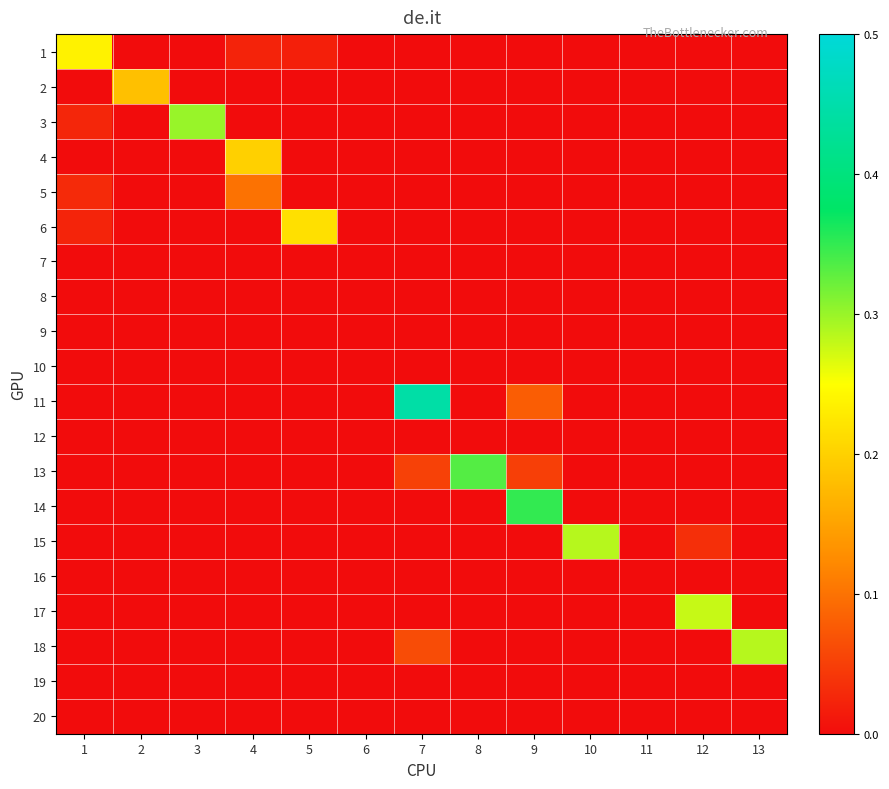

Reading right to left, transcribe all the data shown in this chart.

1: 13=0.0	12=0.0	11=0.0	10=0.0	9=0.0	8=0.0	7=0.0	6=0.0	5=0.0	4=0.0	3=0.0	2=0.0	1=0.2
2: 13=0.0	12=0.0	11=0.0	10=0.0	9=0.0	8=0.0	7=0.0	6=0.0	5=0.0	4=0.0	3=0.0	2=0.2	1=0.0
3: 13=0.0	12=0.0	11=0.0	10=0.0	9=0.0	8=0.0	7=0.0	6=0.0	5=0.0	4=0.0	3=0.3	2=0.0	1=0.0
4: 13=0.0	12=0.0	11=0.0	10=0.0	9=0.0	8=0.0	7=0.0	6=0.0	5=0.0	4=0.2	3=0.0	2=0.0	1=0.0
5: 13=0.0	12=0.0	11=0.0	10=0.0	9=0.0	8=0.0	7=0.0	6=0.0	5=0.0	4=0.1	3=0.0	2=0.0	1=0.0
6: 13=0.0	12=0.0	11=0.0	10=0.0	9=0.0	8=0.0	7=0.0	6=0.0	5=0.2	4=0.0	3=0.0	2=0.0	1=0.0
7: 13=0.0	12=0.0	11=0.0	10=0.0	9=0.0	8=0.0	7=0.0	6=0.0	5=0.0	4=0.0	3=0.0	2=0.0	1=0.0
8: 13=0.0	12=0.0	11=0.0	10=0.0	9=0.0	8=0.0	7=0.0	6=0.0	5=0.0	4=0.0	3=0.0	2=0.0	1=0.0
9: 13=0.0	12=0.0	11=0.0	10=0.0	9=0.0	8=0.0	7=0.0	6=0.0	5=0.0	4=0.0	3=0.0	2=0.0	1=0.0
10: 13=0.0	12=0.0	11=0.0	10=0.0	9=0.0	8=0.0	7=0.0	6=0.0	5=0.0	4=0.0	3=0.0	2=0.0	1=0.0
11: 13=0.0	12=0.0	11=0.0	10=0.0	9=0.1	8=0.0	7=0.4	6=0.0	5=0.0	4=0.0	3=0.0	2=0.0	1=0.0
12: 13=0.0	12=0.0	11=0.0	10=0.0	9=0.0	8=0.0	7=0.0	6=0.0	5=0.0	4=0.0	3=0.0	2=0.0	1=0.0
13: 13=0.0	12=0.0	11=0.0	10=0.0	9=0.1	8=0.3	7=0.1	6=0.0	5=0.0	4=0.0	3=0.0	2=0.0	1=0.0
14: 13=0.0	12=0.0	11=0.0	10=0.0	9=0.3	8=0.0	7=0.0	6=0.0	5=0.0	4=0.0	3=0.0	2=0.0	1=0.0
15: 13=0.0	12=0.0	11=0.0	10=0.3	9=0.0	8=0.0	7=0.0	6=0.0	5=0.0	4=0.0	3=0.0	2=0.0	1=0.0
16: 13=0.0	12=0.0	11=0.0	10=0.0	9=0.0	8=0.0	7=0.0	6=0.0	5=0.0	4=0.0	3=0.0	2=0.0	1=0.0
17: 13=0.0	12=0.3	11=0.0	10=0.0	9=0.0	8=0.0	7=0.0	6=0.0	5=0.0	4=0.0	3=0.0	2=0.0	1=0.0
18: 13=0.3	12=0.0	11=0.0	10=0.0	9=0.0	8=0.0	7=0.1	6=0.0	5=0.0	4=0.0	3=0.0	2=0.0	1=0.0
19: 13=0.0	12=0.0	11=0.0	10=0.0	9=0.0	8=0.0	7=0.0	6=0.0	5=0.0	4=0.0	3=0.0	2=0.0	1=0.0
20: 13=0.0	12=0.0	11=0.0	10=0.0	9=0.0	8=0.0	7=0.0	6=0.0	5=0.0	4=0.0	3=0.0	2=0.0	1=0.0